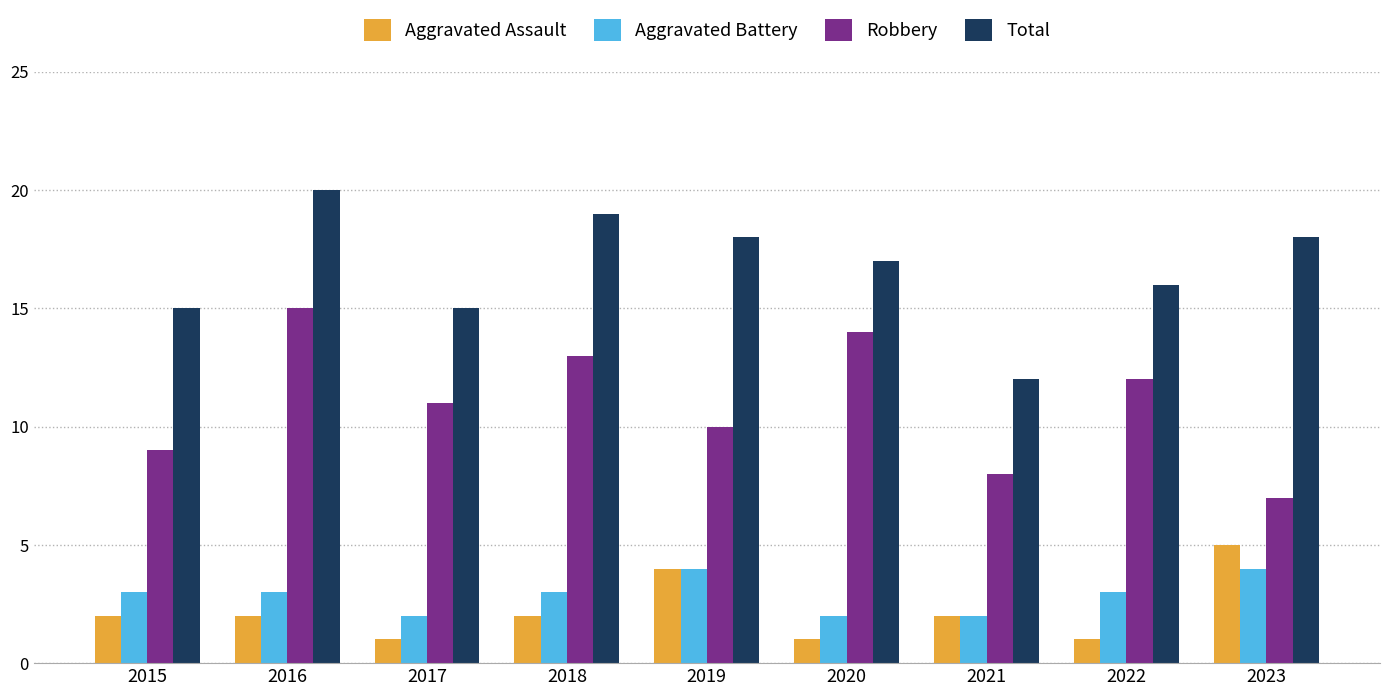

What value does the Aggravated Battery series have at 2018?

3